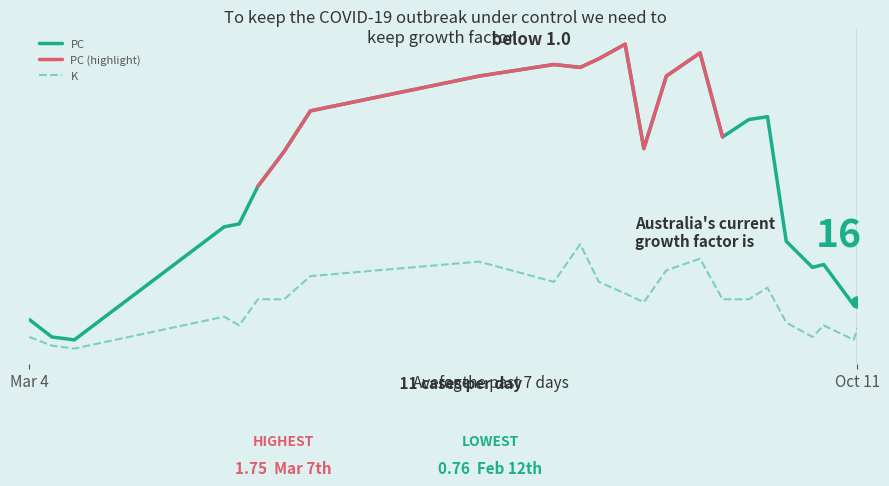

Does the chart have visible grid lines?

No